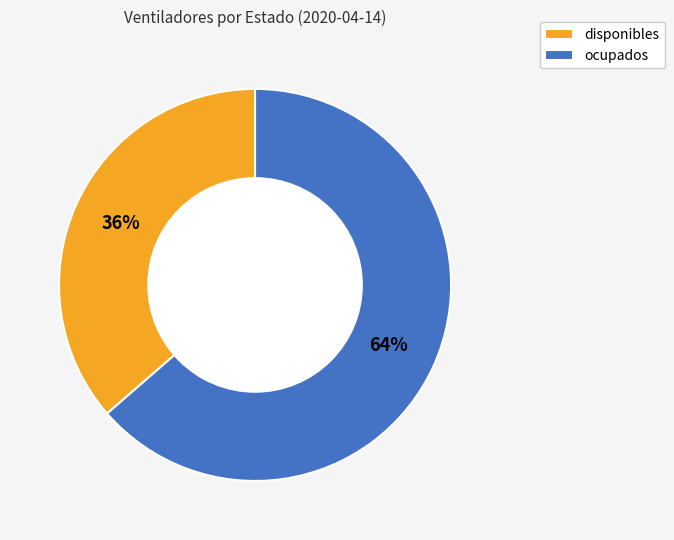

Which has a higher value, disponibles or ocupados?

ocupados